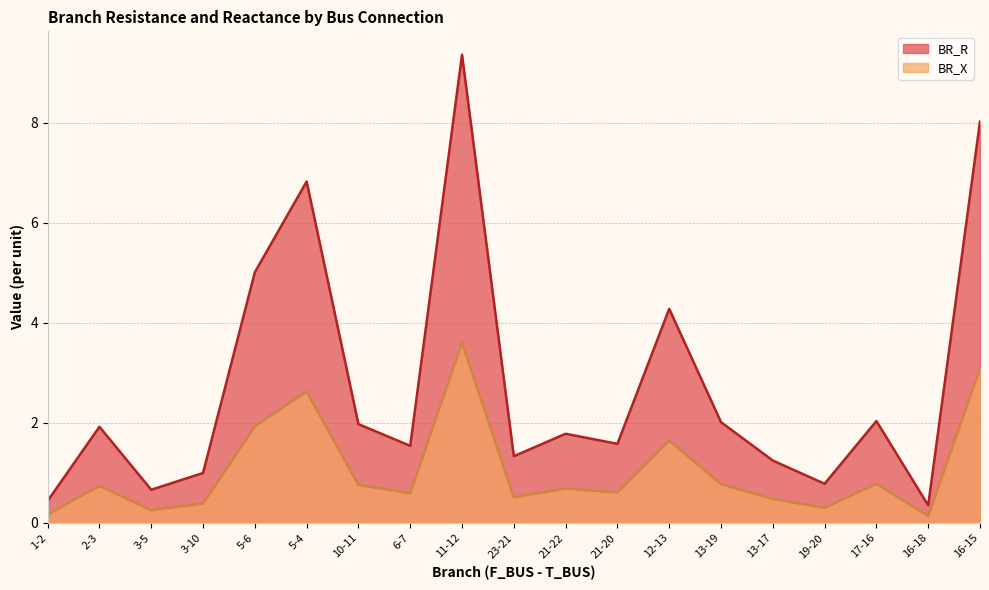

List the series in order of their overall mean, highest first.

BR_R, BR_X